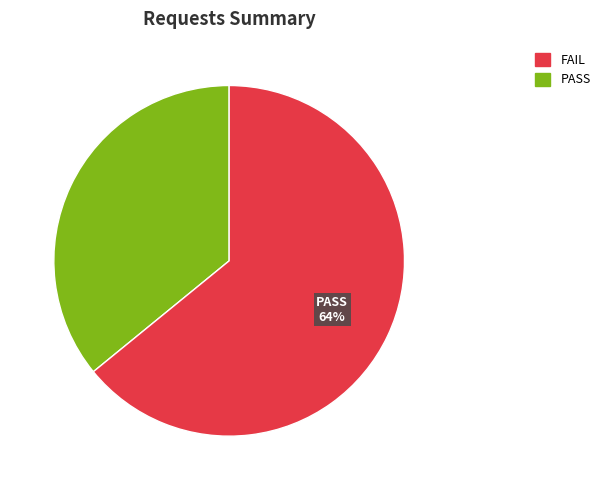

Is there any slice that represents more than half of the pie?

Yes